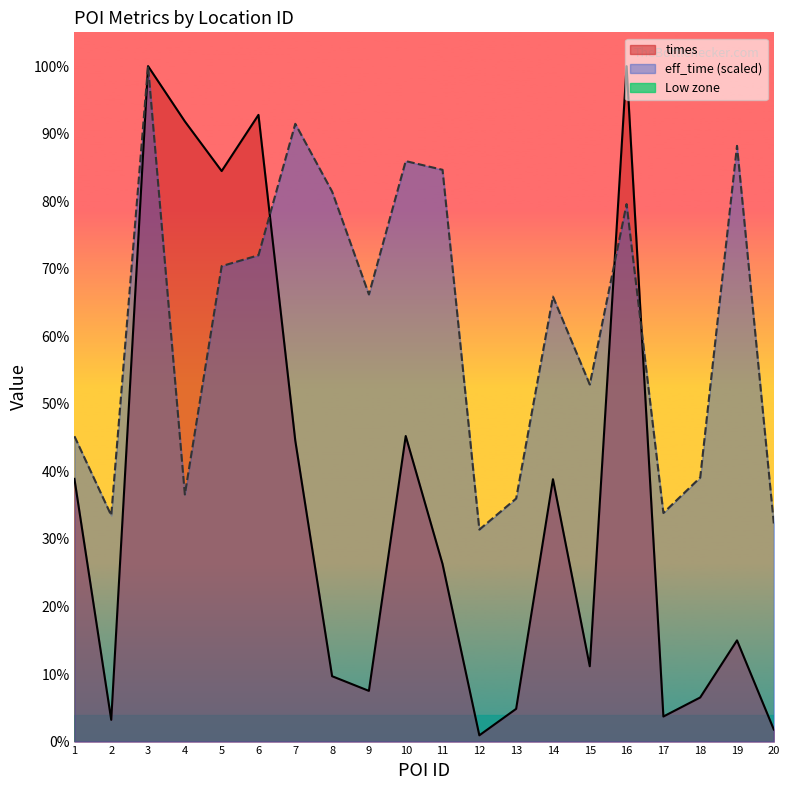

True or false: eff_time and times intersect in this chart.

True